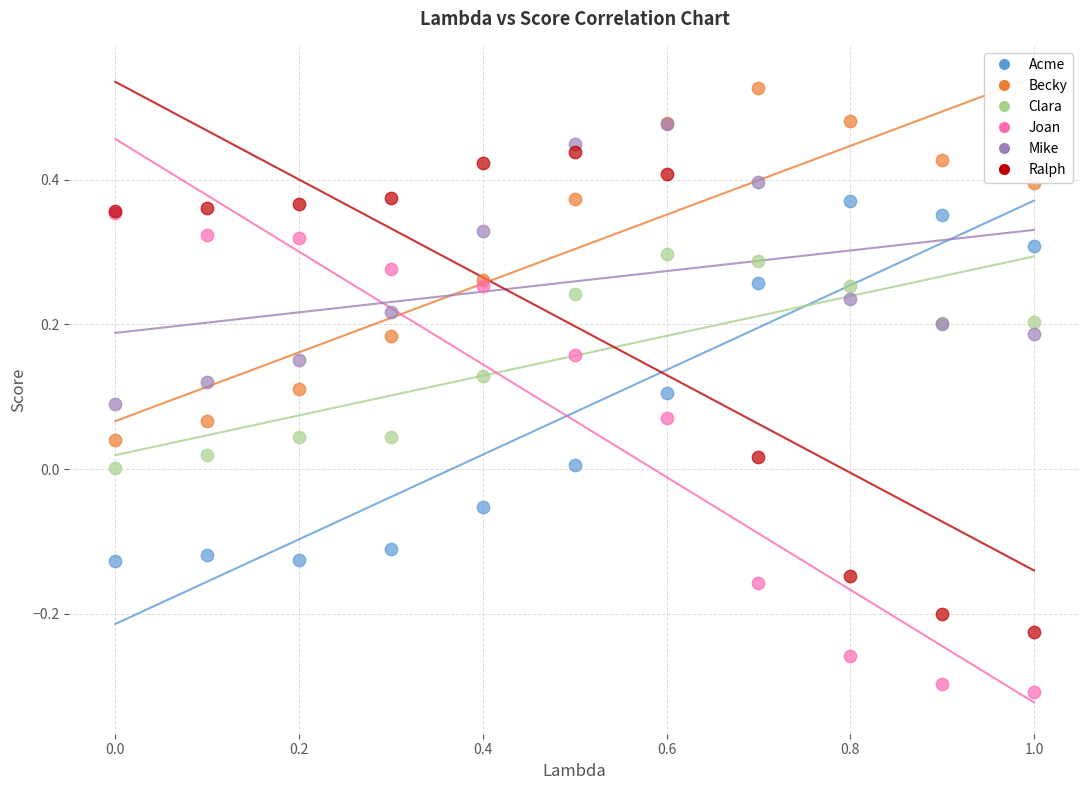

What are all the series names shown in the legend?

Acme, Becky, Clara, Joan, Mike, Ralph